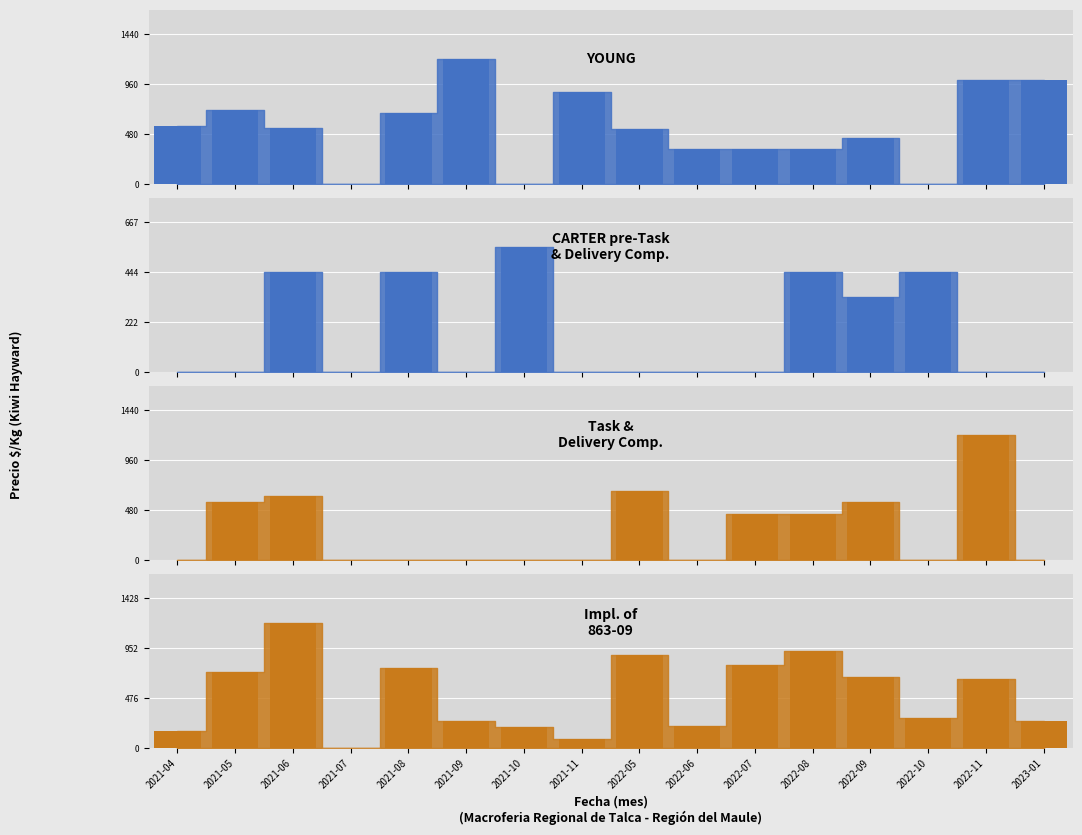

What is the greatest value displayed?

1200